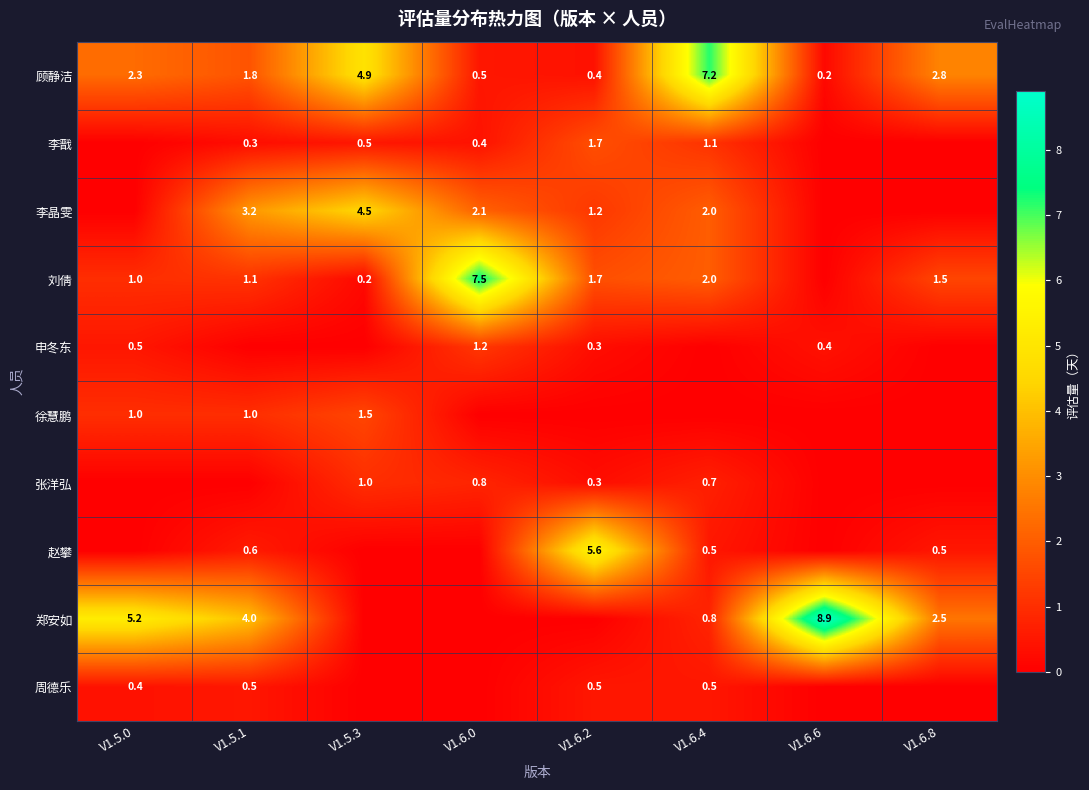

What is the difference between the 刘倩 values at V1.6.2 and V1.5.0?

0.7